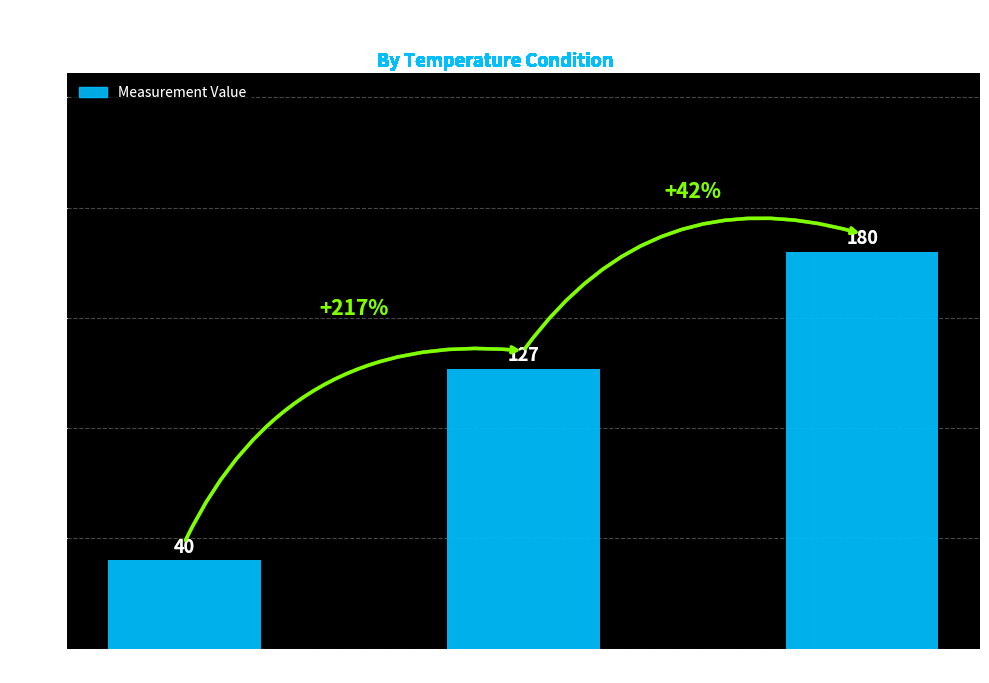

What is the label of the 2nd bar from the right?

EN14825 (temp=5,climate=3)